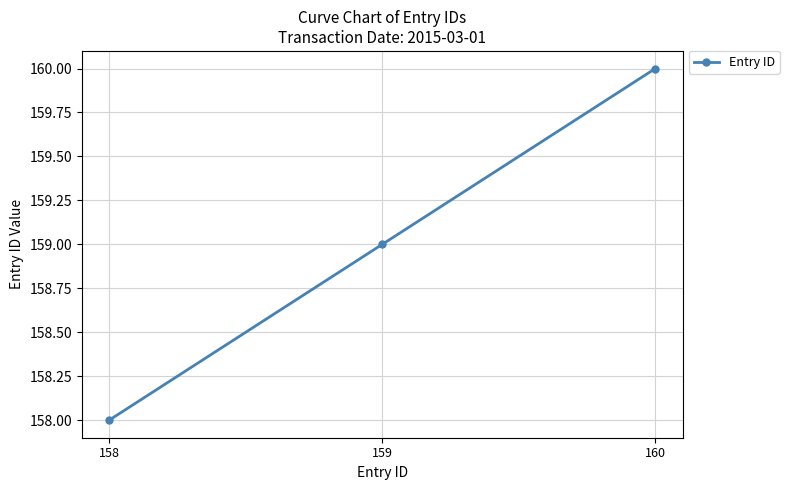

Rank the categories by value from lowest to highest.

158, 159, 160